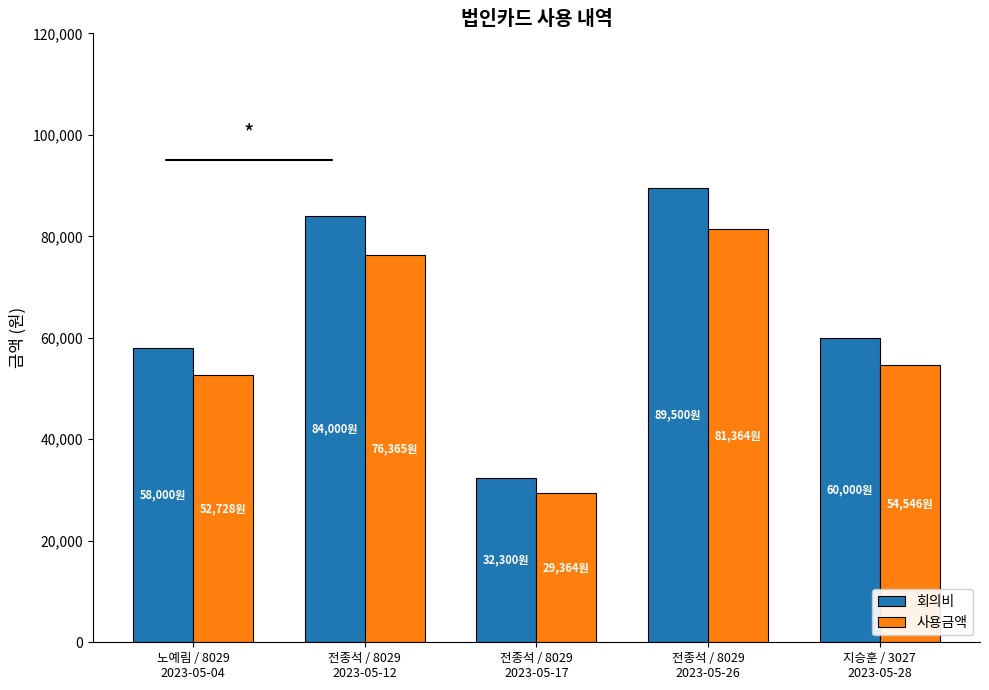

List the series in order of their overall mean, lowest first.

사용금액, 회의비